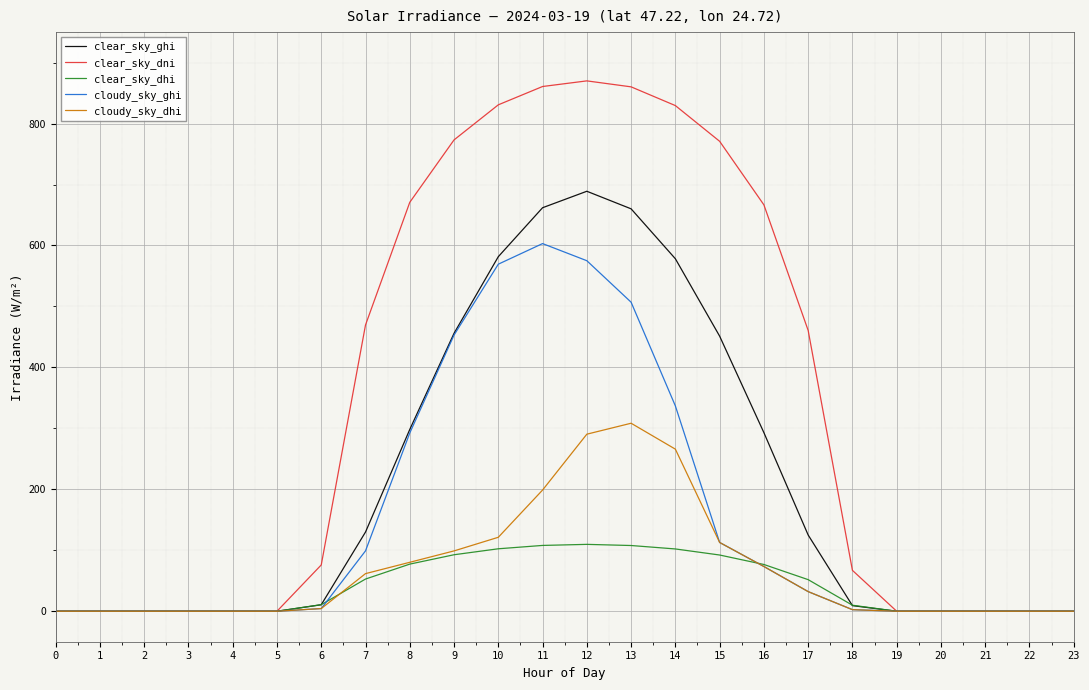

How many lines are shown in the chart?

5